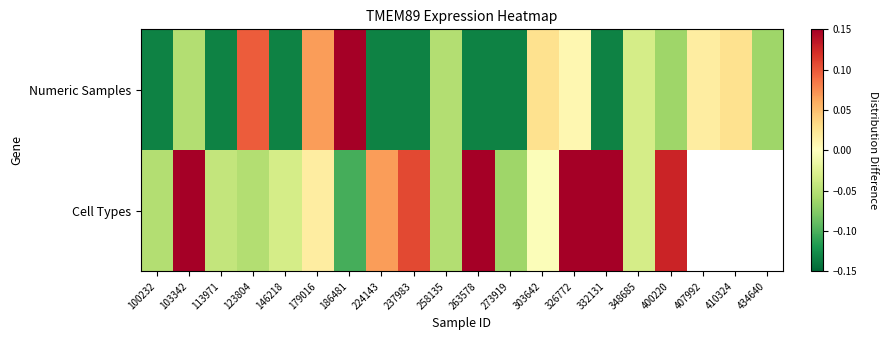

Which series has the largest total across all categories?

Numeric Samples